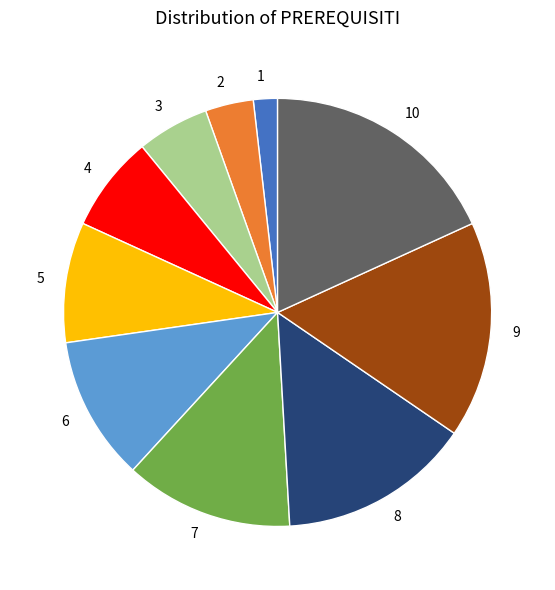

Approximately how many times larger is the value at 3 compared to 7?

0.4